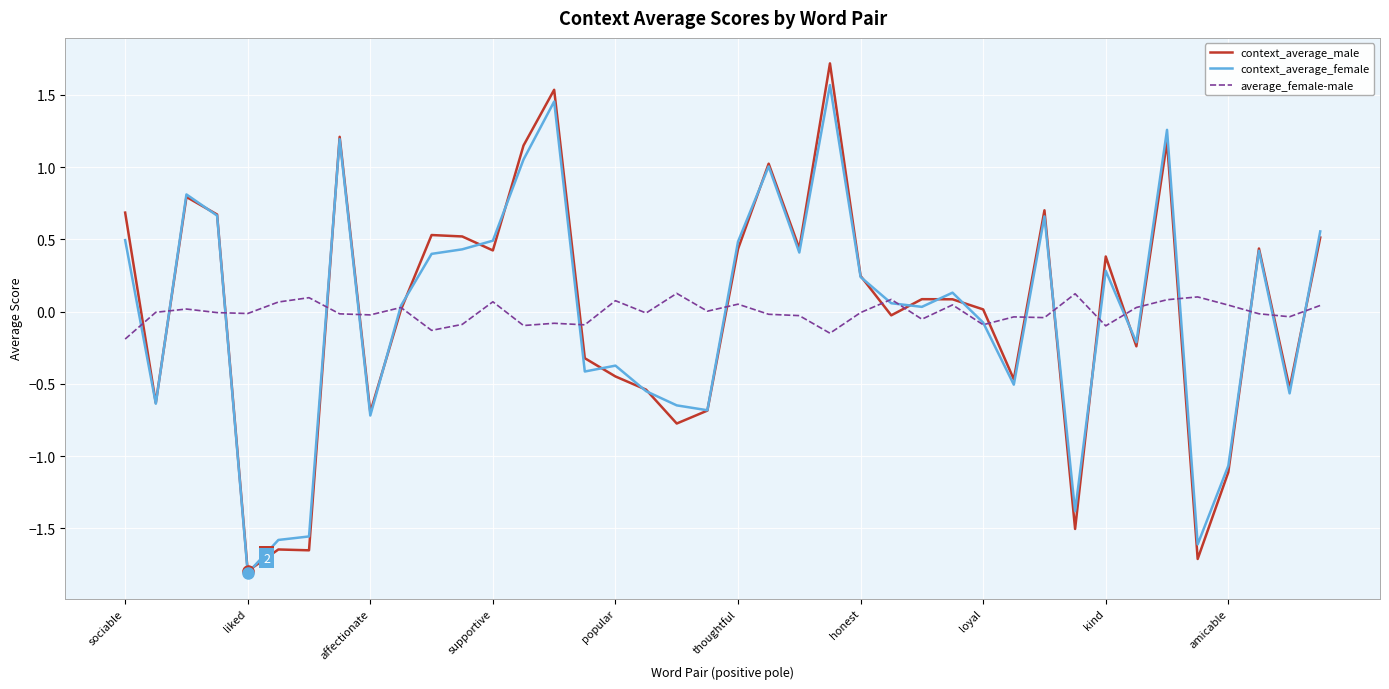

How many positive values does the context_average_female series have?

23